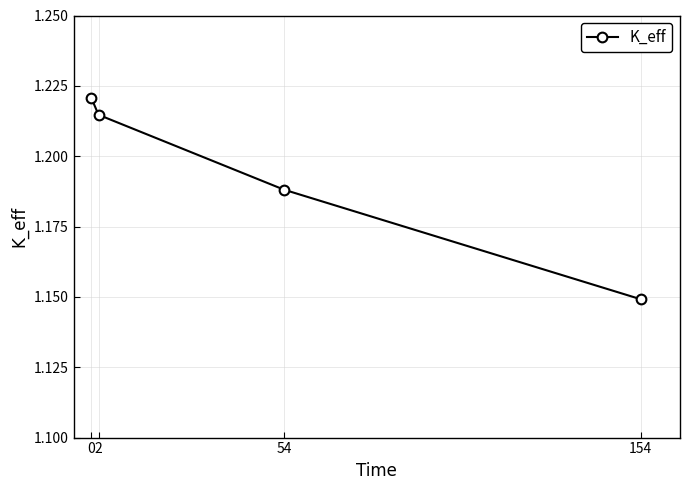

How many lines are shown in the chart?

1